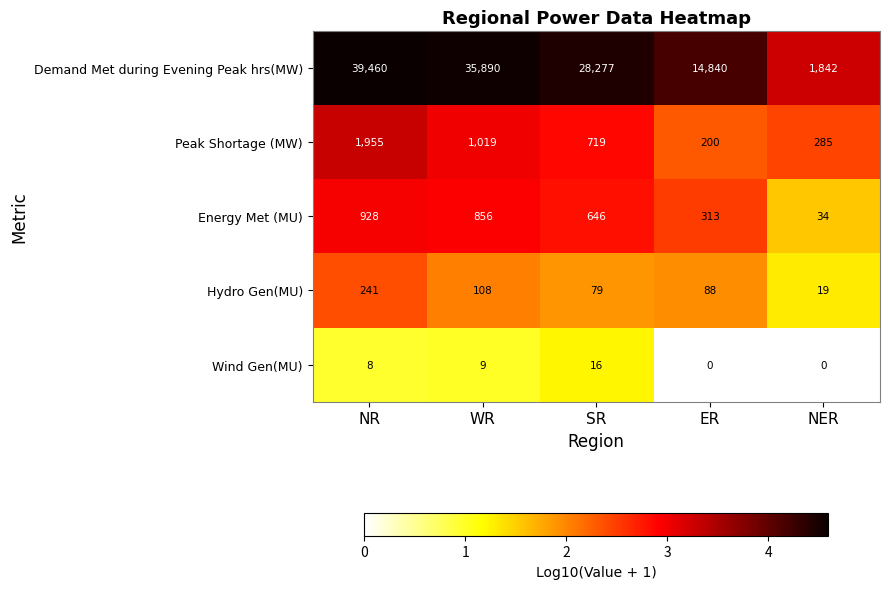

The value of Demand Met during Evening Peak hrs(MW) at WR is 7800. True or false?

False